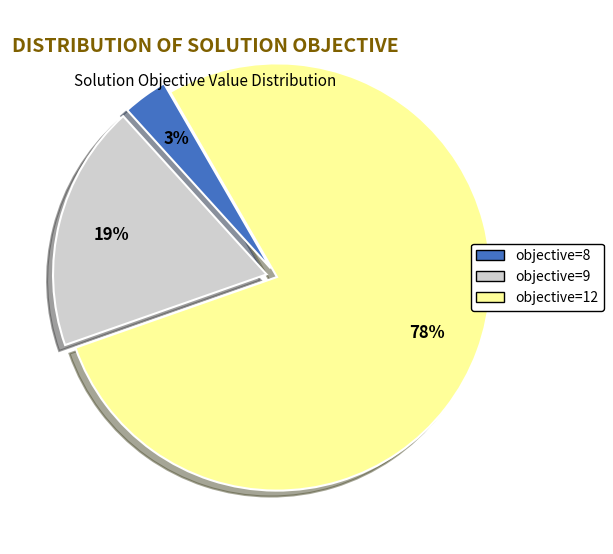

Is there any slice that represents more than half of the pie?

Yes